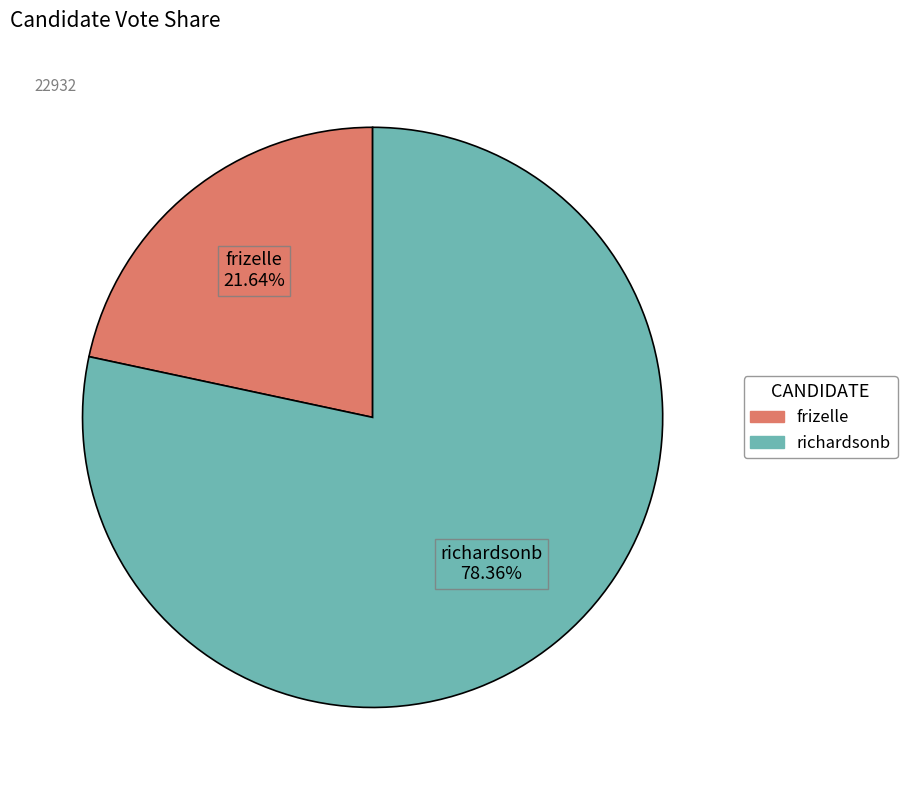

To the nearest percent, what is the difference between the richardsonb and frizelle slice percentages?

57%